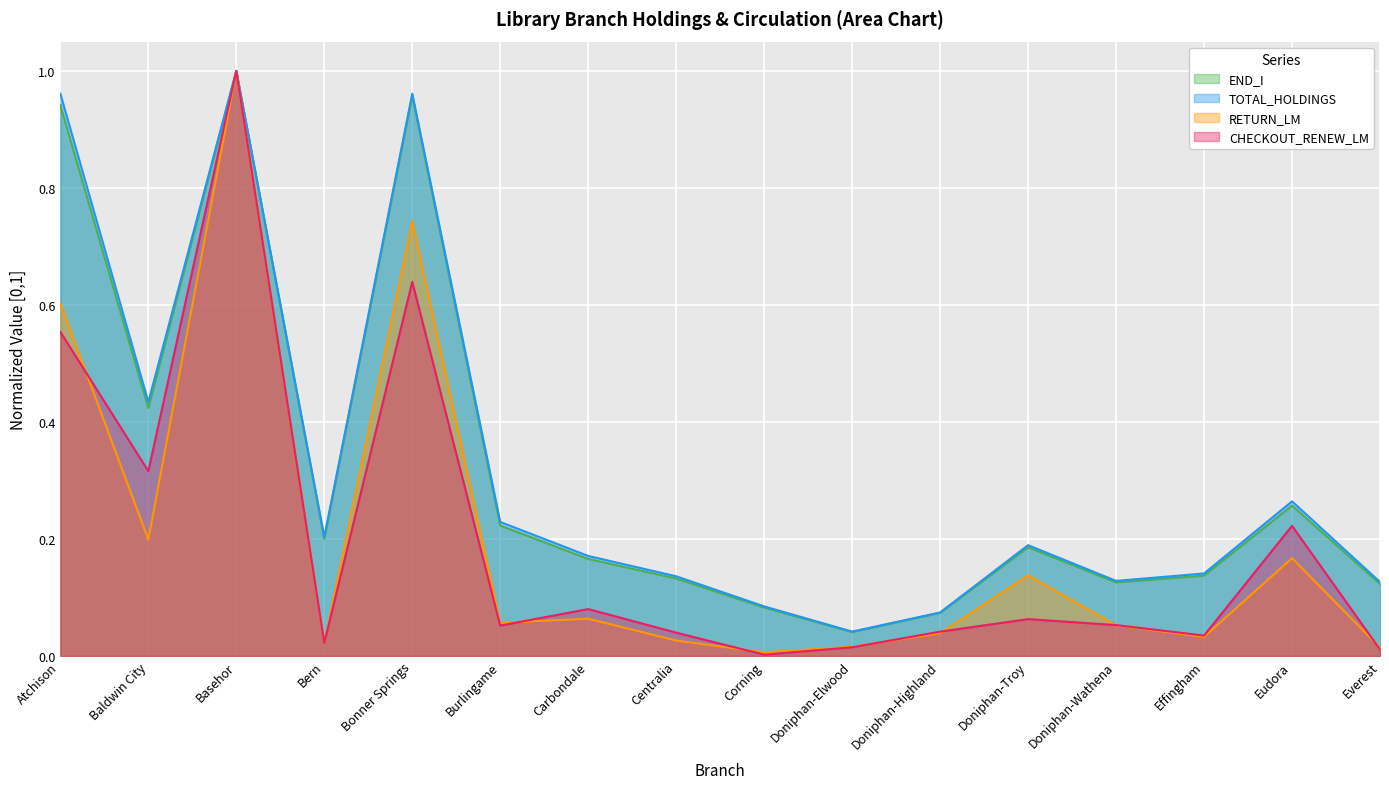

At which category is the sum across all series the highest?

Basehor